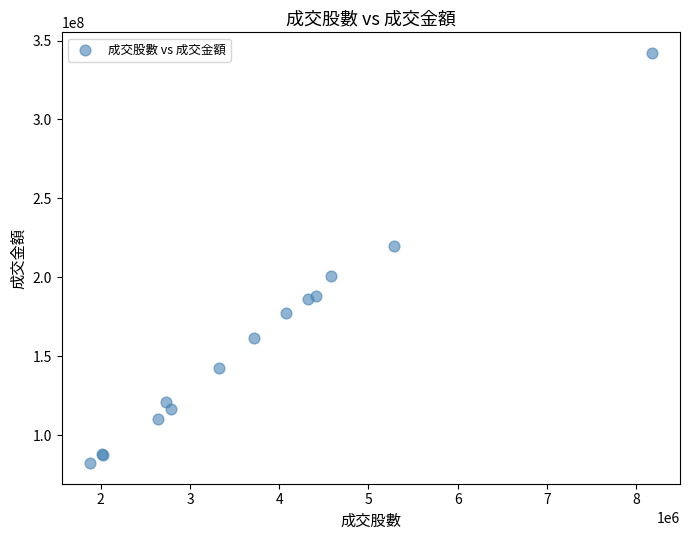

What Y value in the scatter plot is closest to 212260271?

220171989